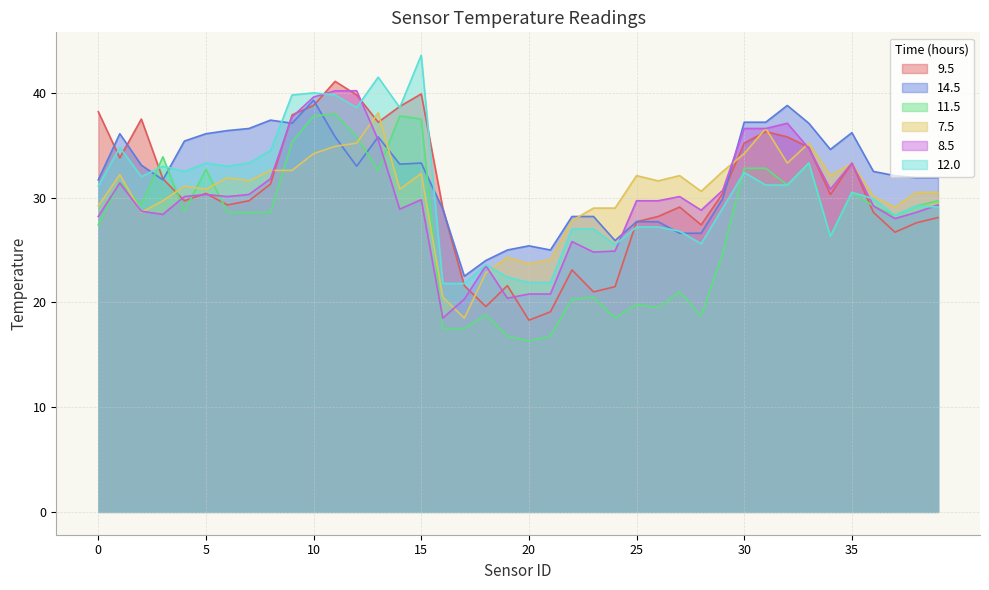

Does the chart display data point markers on the line(s)?

No